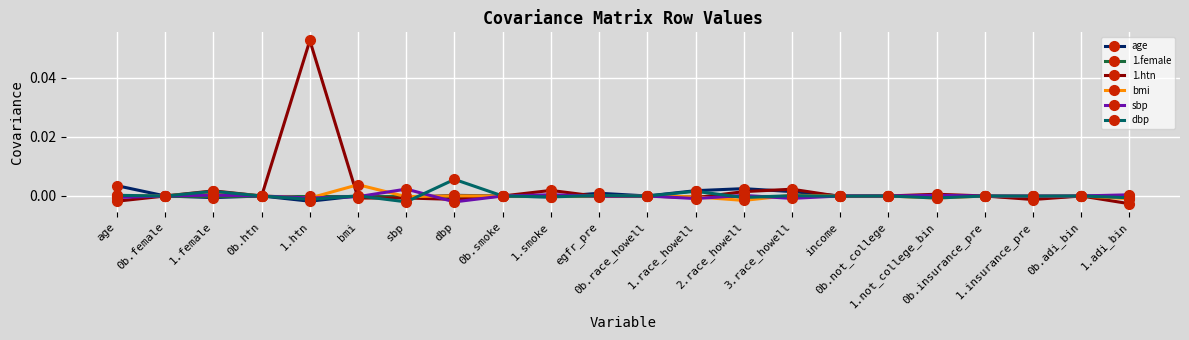

Which series changed the most between egfr_pre and 1.race_howell?

dbp